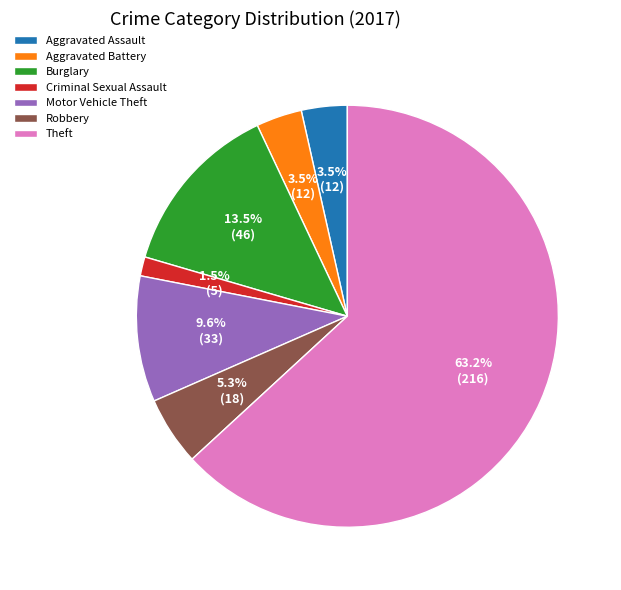

Which slice represents more than half of the pie?

Theft